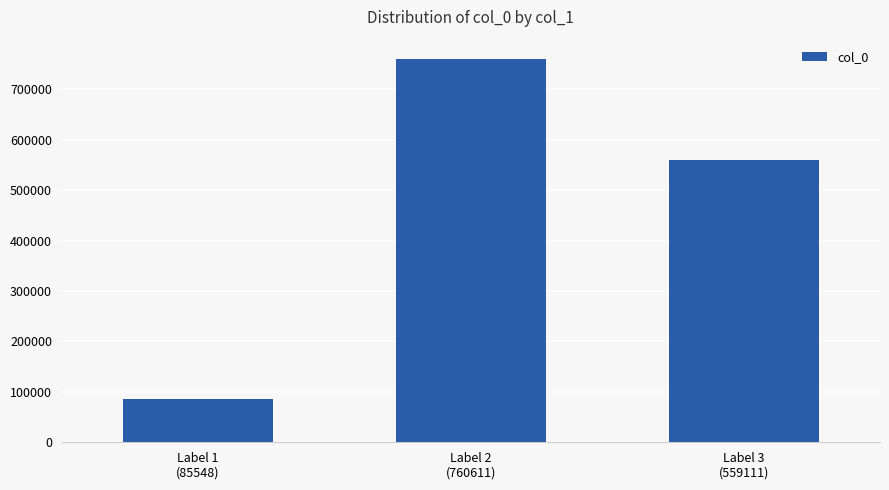

What is the minimum value shown in the chart?

85548